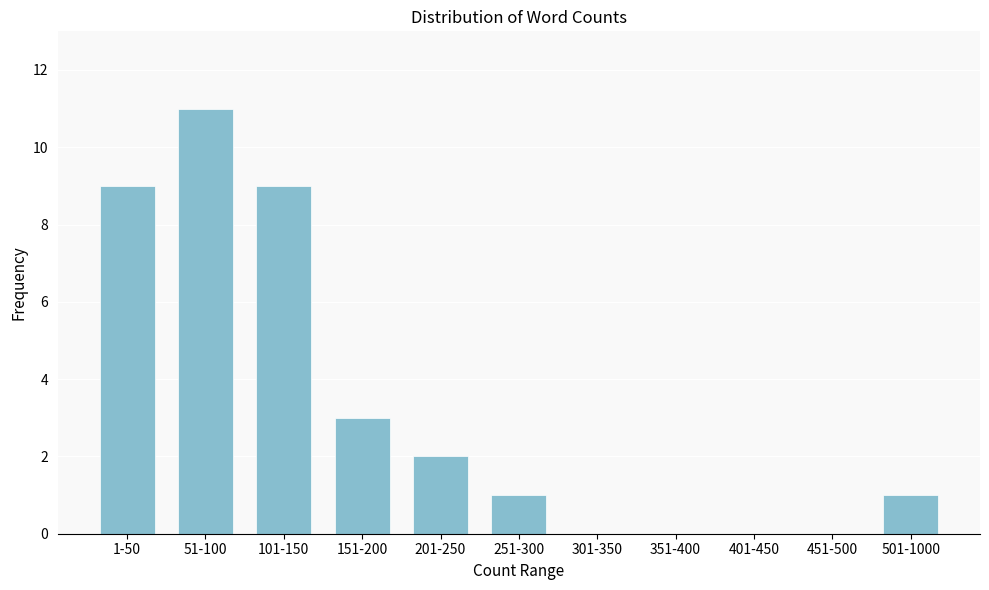

Reading right to left, list all the values displayed in this chart.

501-1000=1	451-500=0	401-450=0	351-400=0	301-350=0	251-300=1	201-250=2	151-200=3	101-150=9	51-100=11	1-50=9